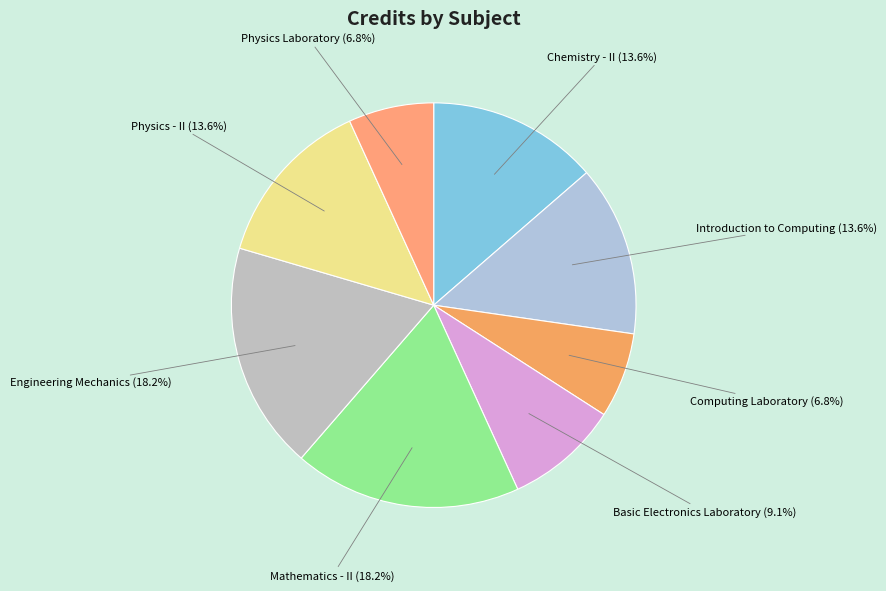

To the nearest percent, what is the difference between the largest and smallest slice percentages?

11%